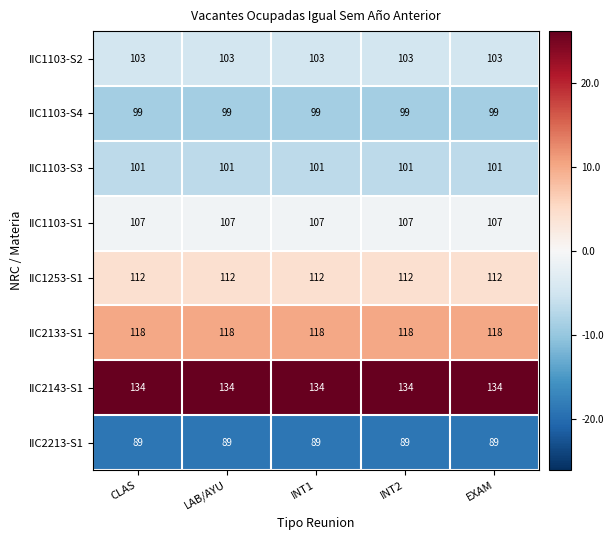

What is the minimum value shown in the chart?

89